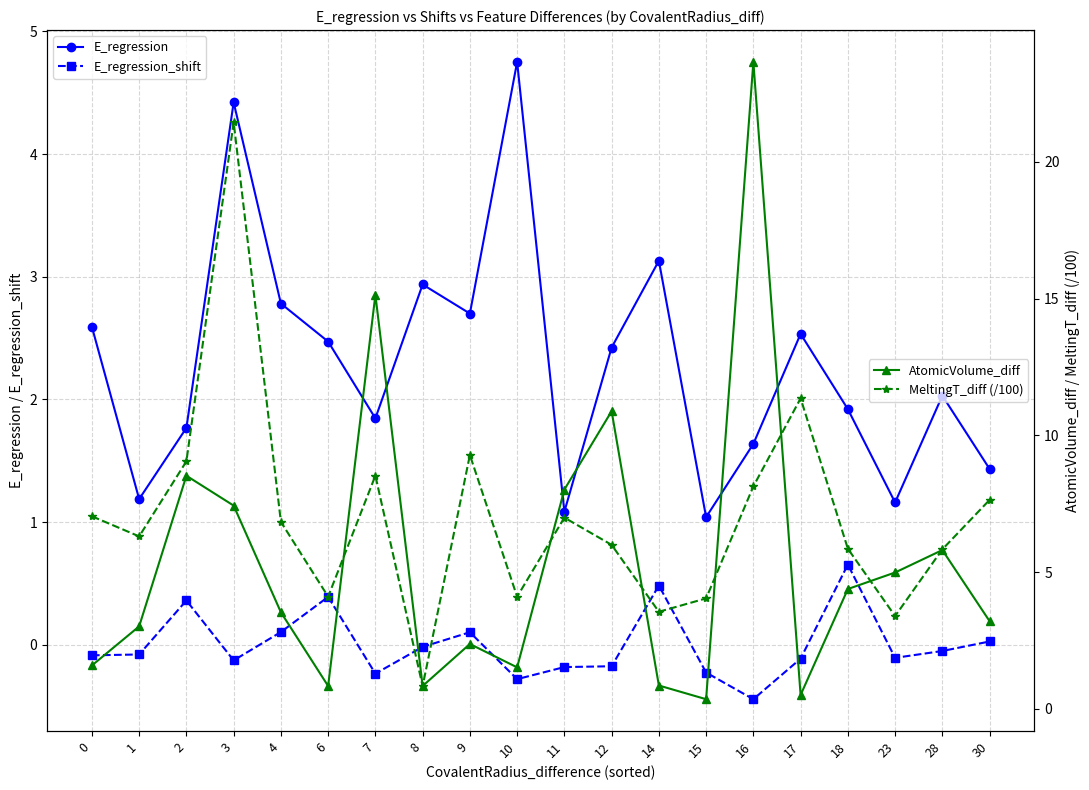

Does the chart have visible grid lines?

Yes